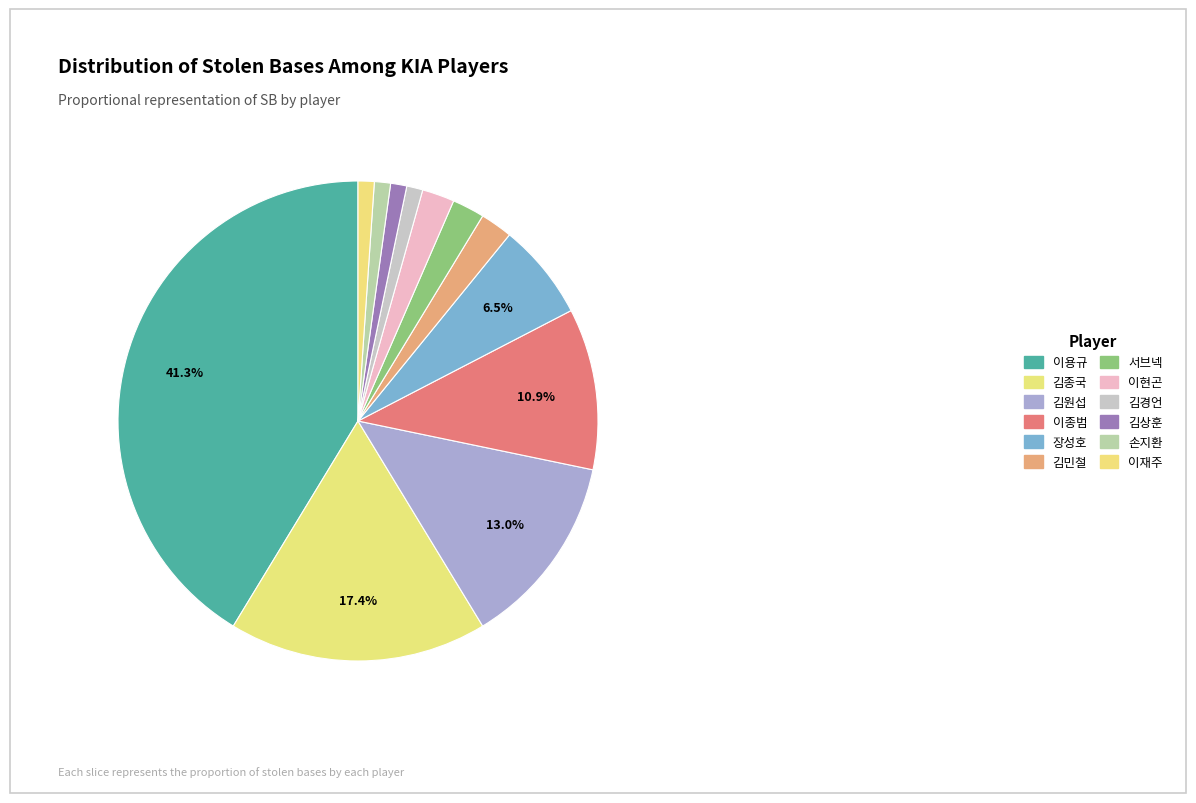

What is the change in value from 이용규 to 이재주?

-37